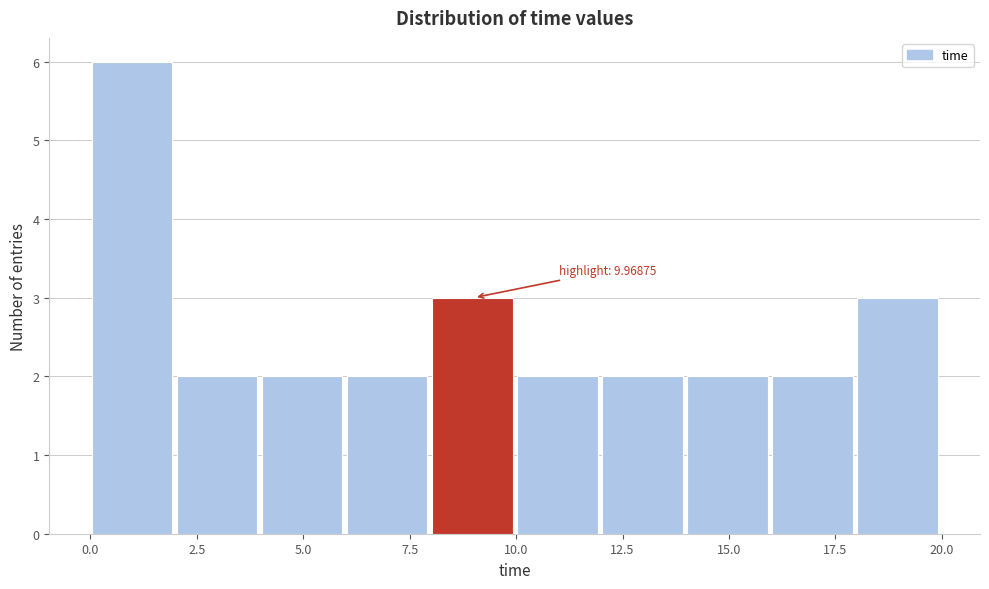

Around what value on the x-axis is the tallest bar? Give the approximate position of its centre, as read against the axis.

1.0